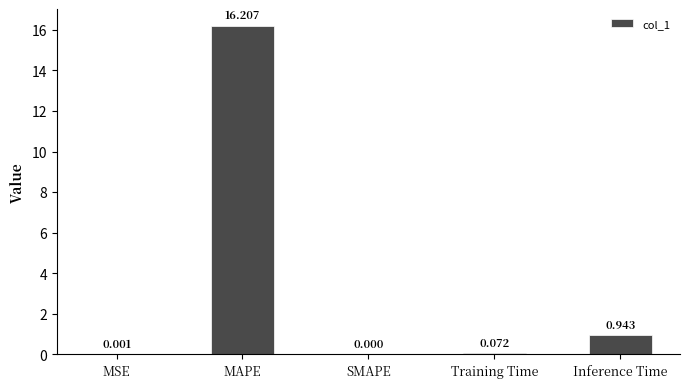

Where is the data nearest to the value 8?

Inference Time